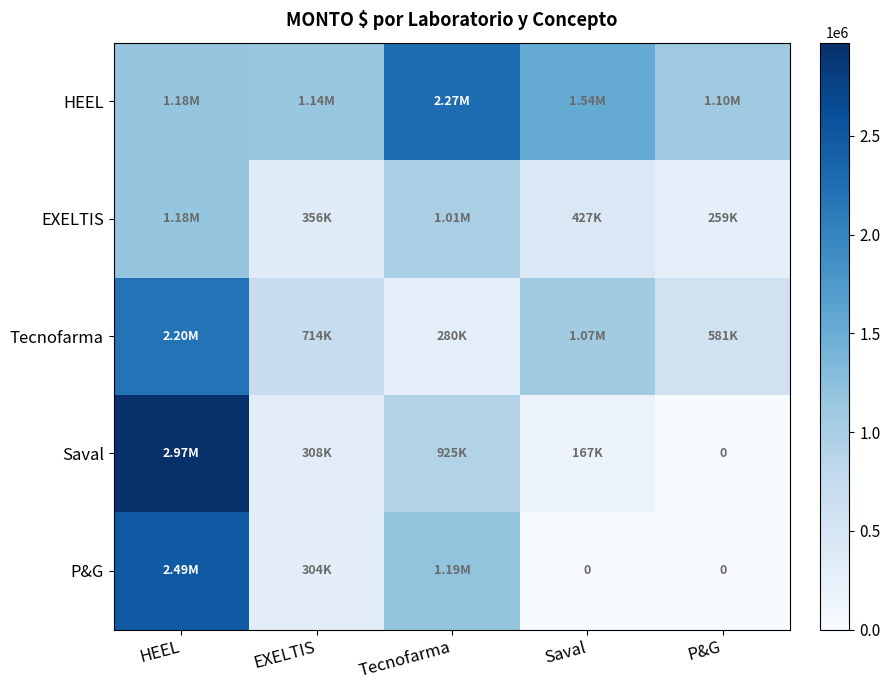

At which label does Tecnofarma reach its peak?

HEEL